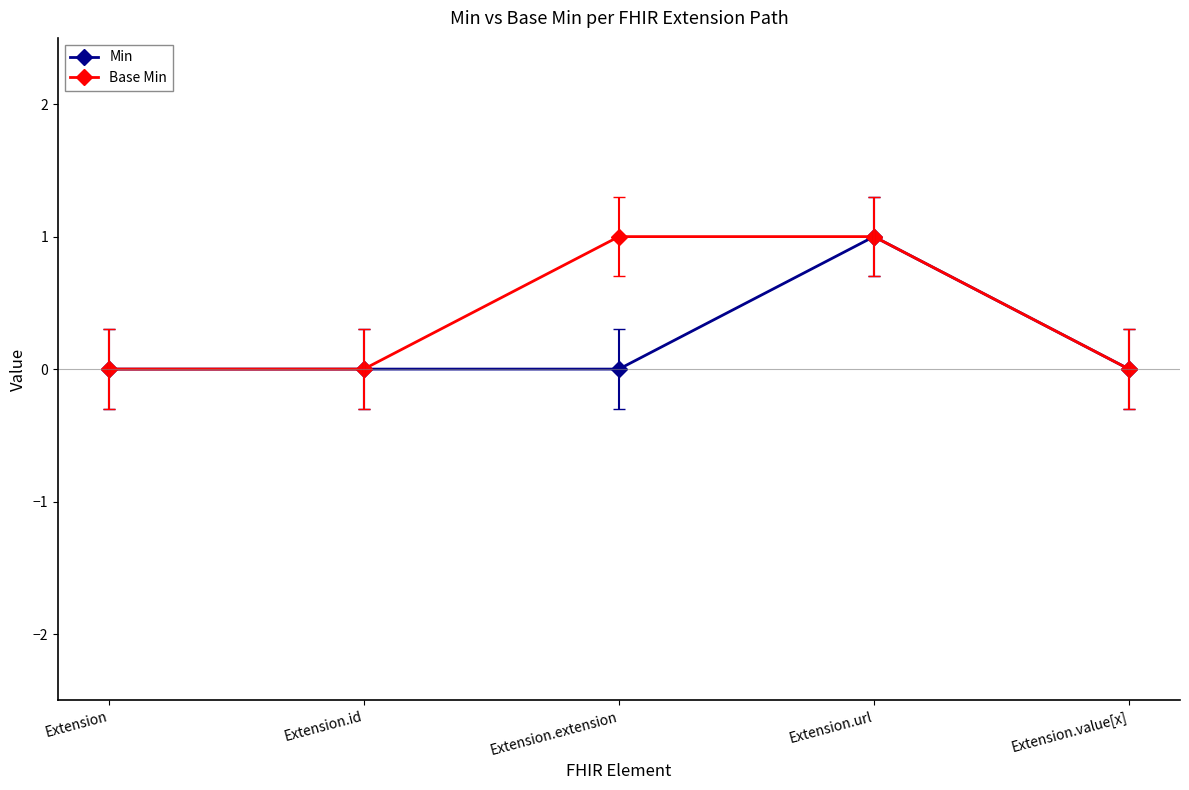

At which category is the sum across all series the highest?

Extension.url